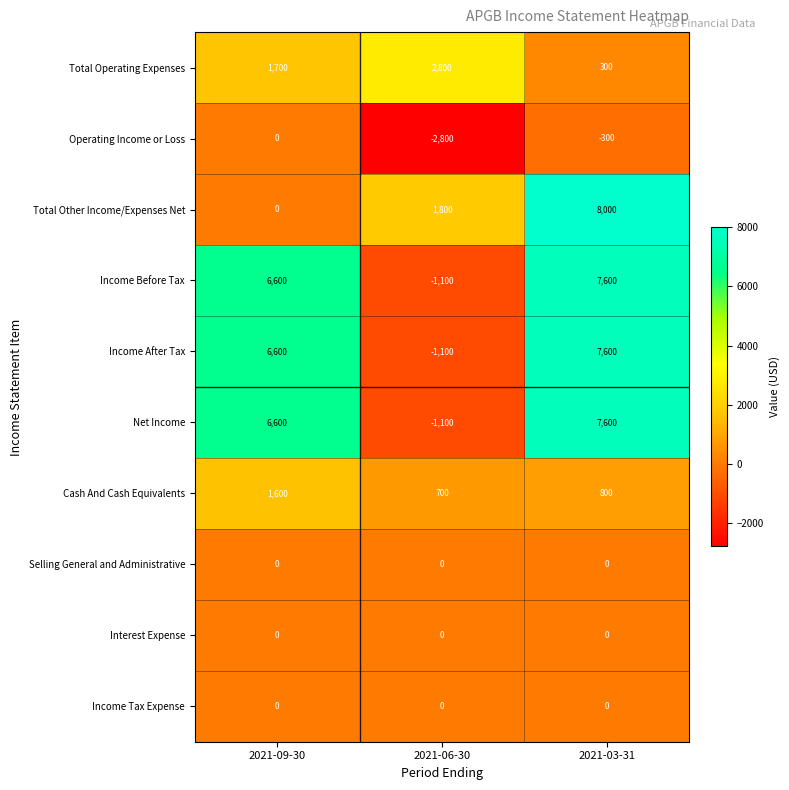

What is the sum of all Total Operating Expenses values?

4800